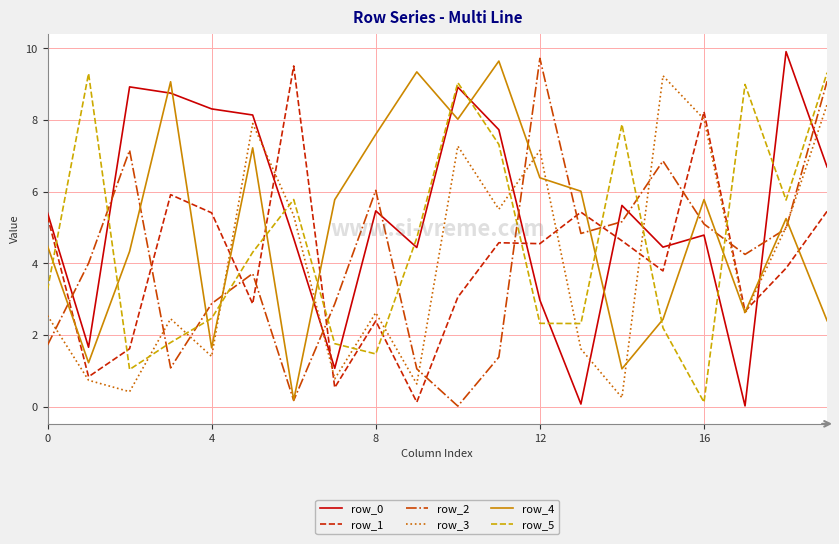

True or false: row_1 and row_5 cross at least once.

True